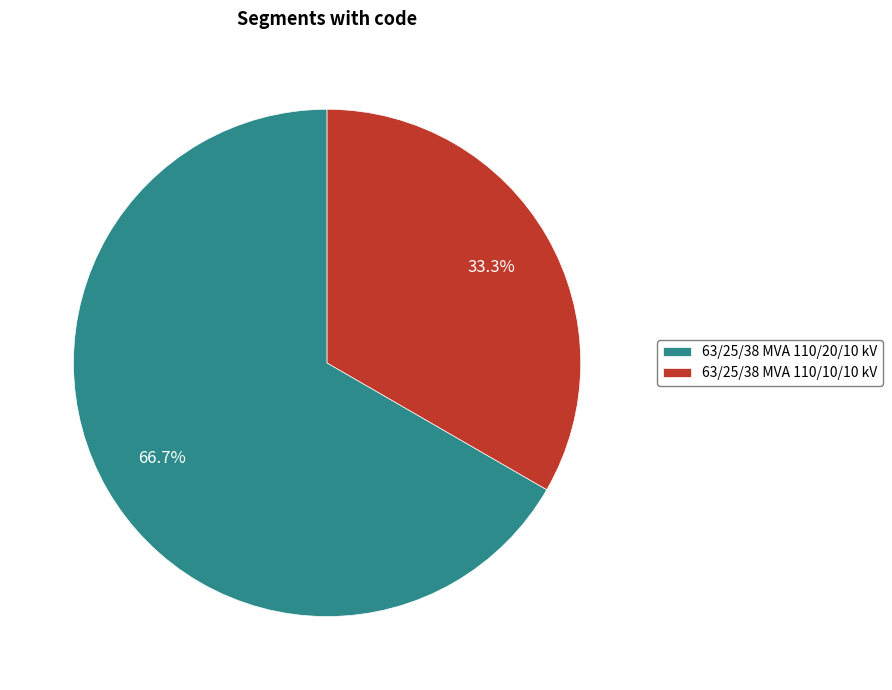

Is it true that 63/25/38 MVA 110/20/10 kV is 67% of the pie?

True